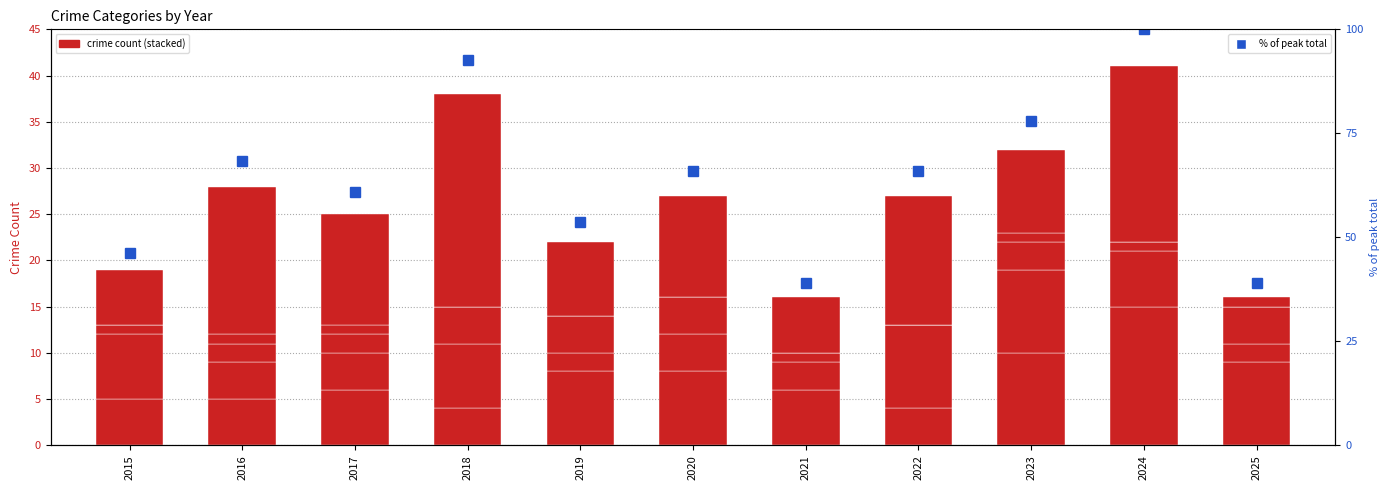

What is the spread (max minus min) of values at 2024?

100.0